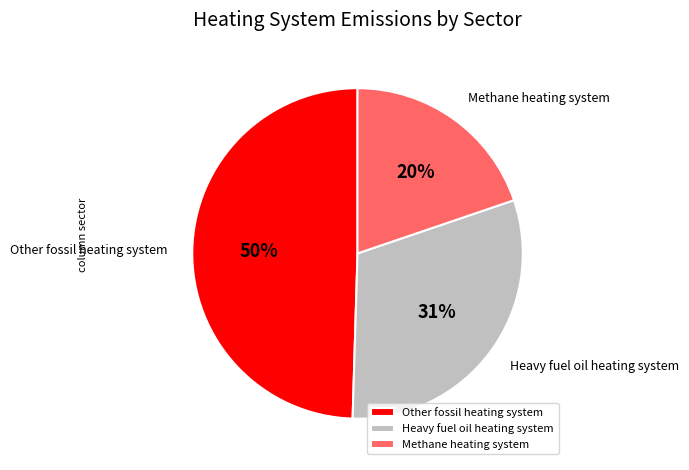

True or false: Other fossil heating system accounts for 50% of the total.

True